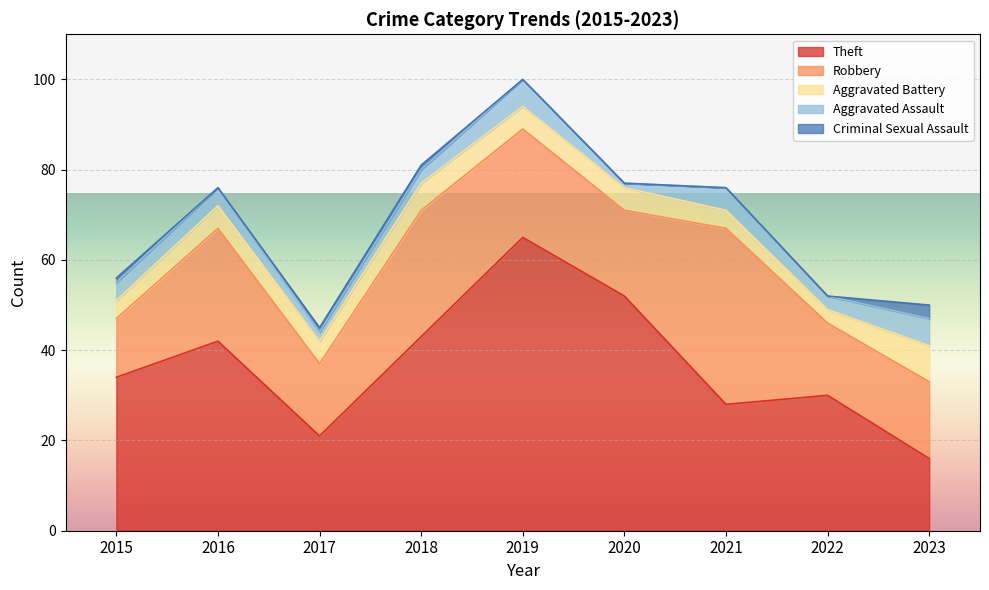

How many lines are shown in the chart?

5